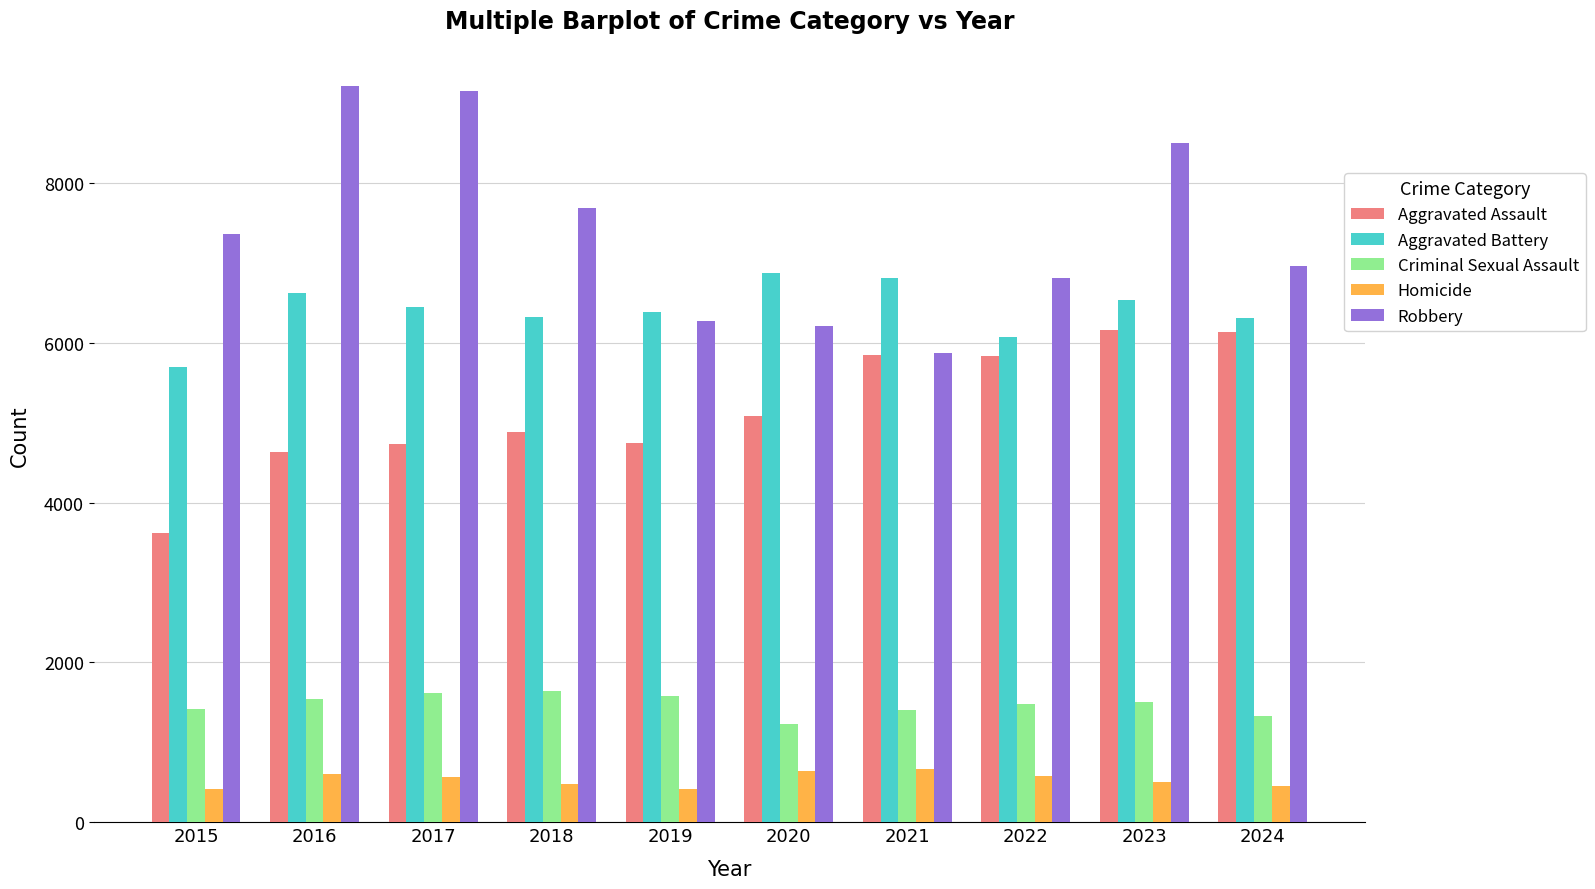

Count the number of data series in this chart.

5